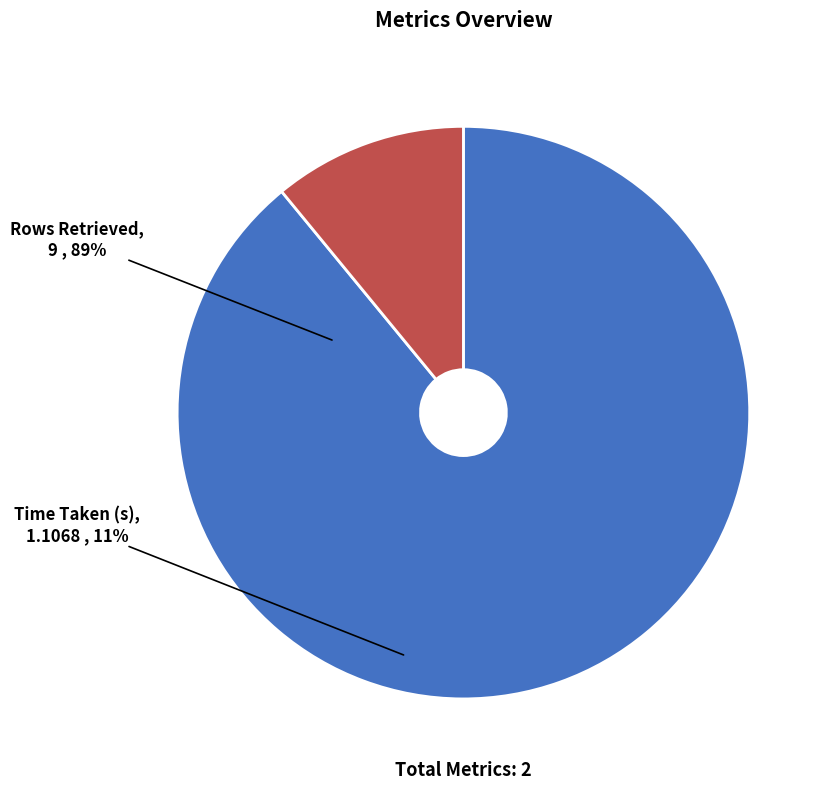

What is the change in value from Rows Retrieved to Time Taken (s)?

-7.9